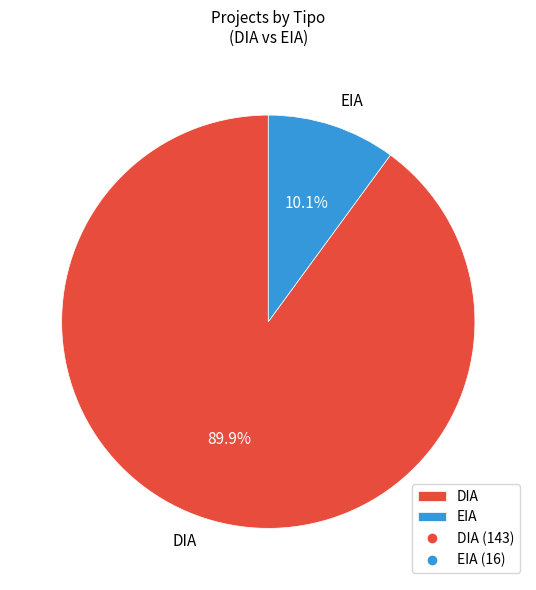

Does DIA represent more than half of the total?

Yes